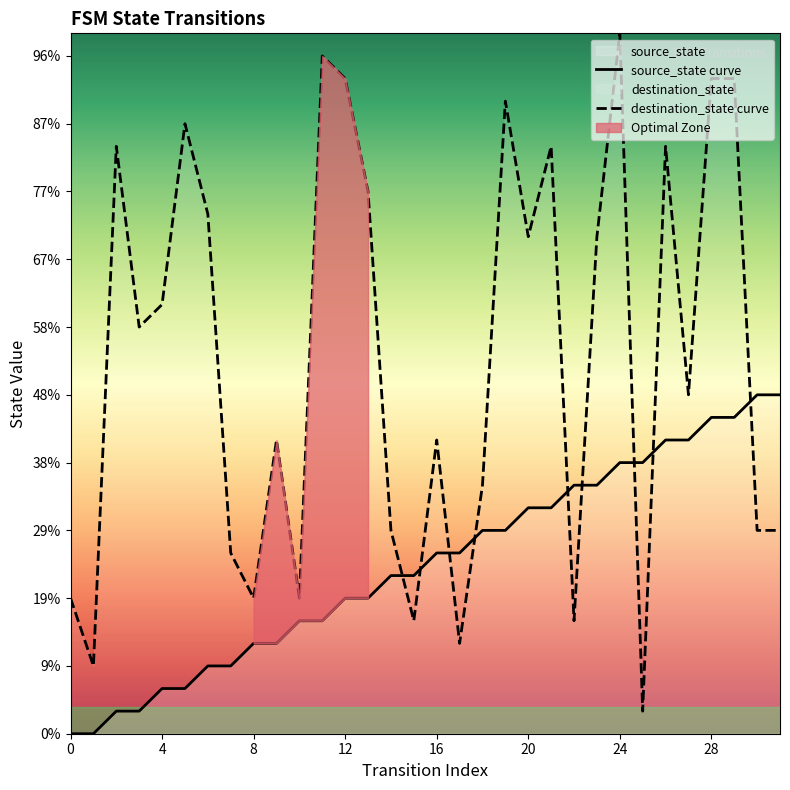

True or false: destination_state and source_state cross at least once.

True